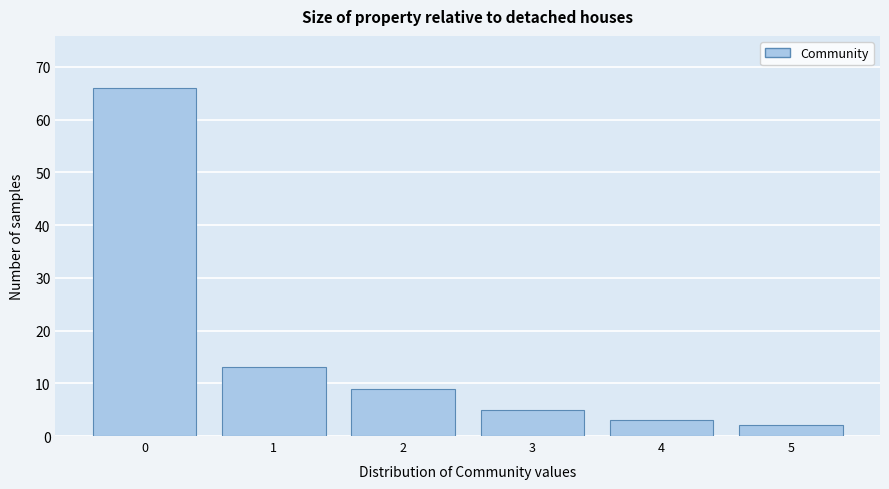

Reading left to right, list all the values displayed in this chart.

66	13	9	5	3	2